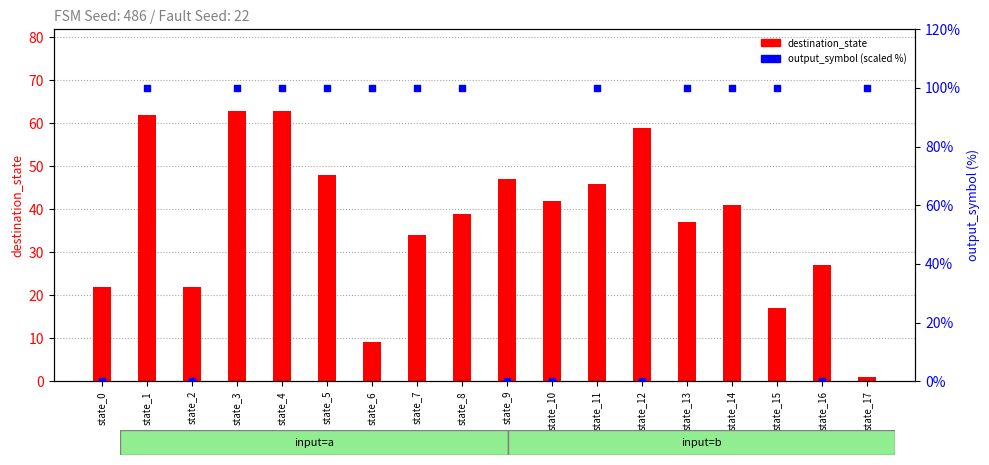

Which series reaches the maximum Y coordinate?

output_symbol (scaled)